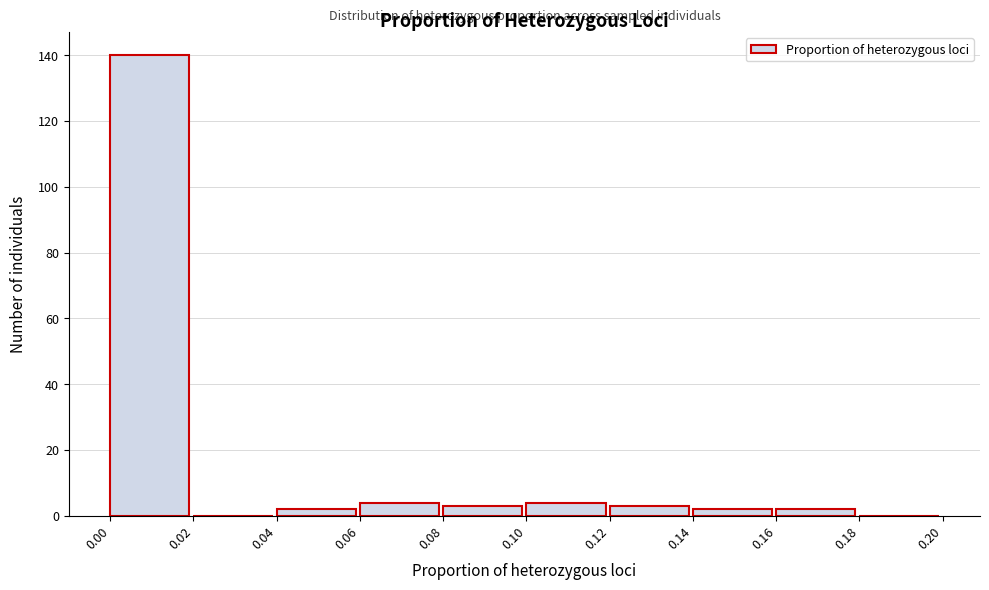

Reading left to right, transcribe this chart: for each bar, give the range it covers on the x-axis and its height. The values are not printed on the chart, so give them approximately, as read against the axis.

0.00 to 0.02: 140
0.02 to 0.04: 0
0.04 to 0.06: 2
0.06 to 0.08: 4
0.08 to 0.10: 4
0.10 to 0.12: 4
0.12 to 0.14: 4
0.14 to 0.16: 2
0.16 to 0.18: 2
0.18 to 0.20: 0